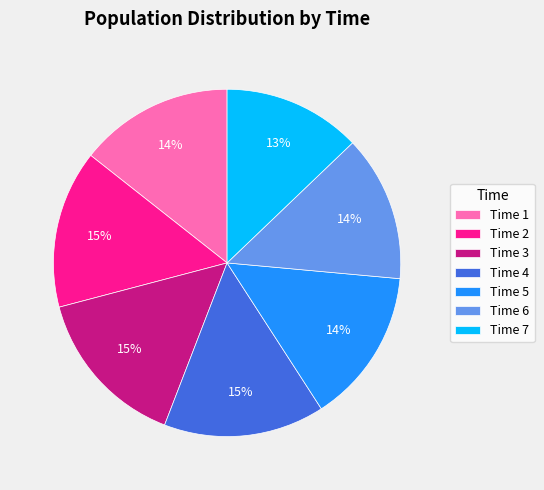

To the nearest percent, what is the average slice percentage?

14%